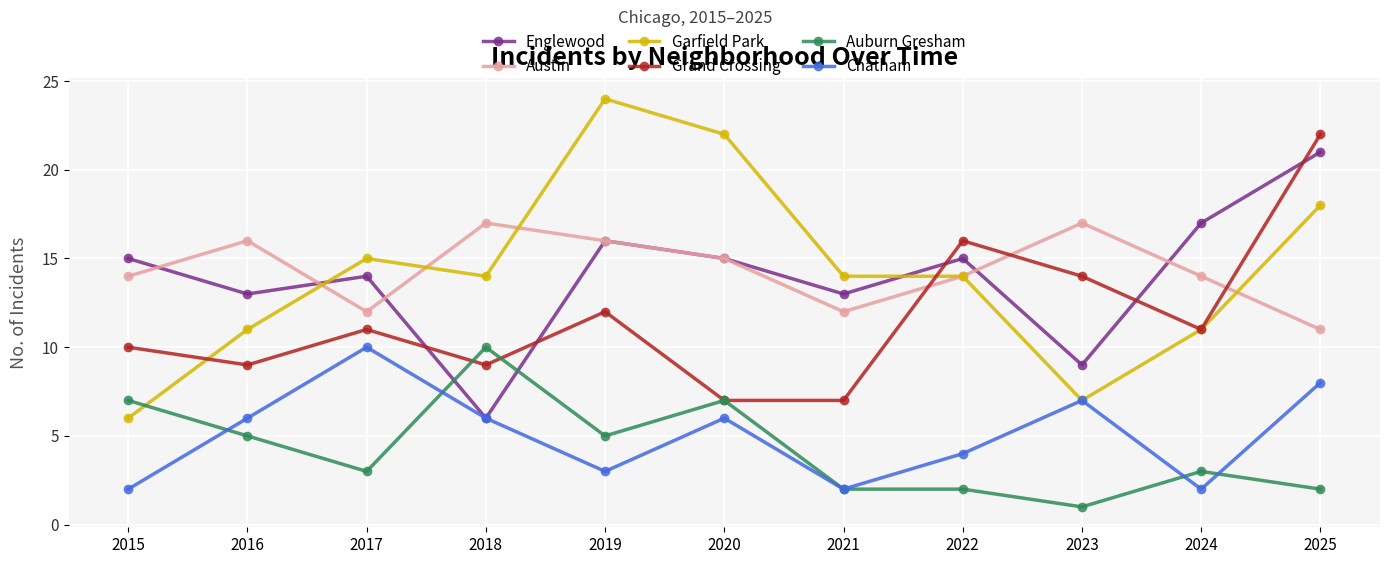

The value of Englewood at 2020 is 15. True or false?

True